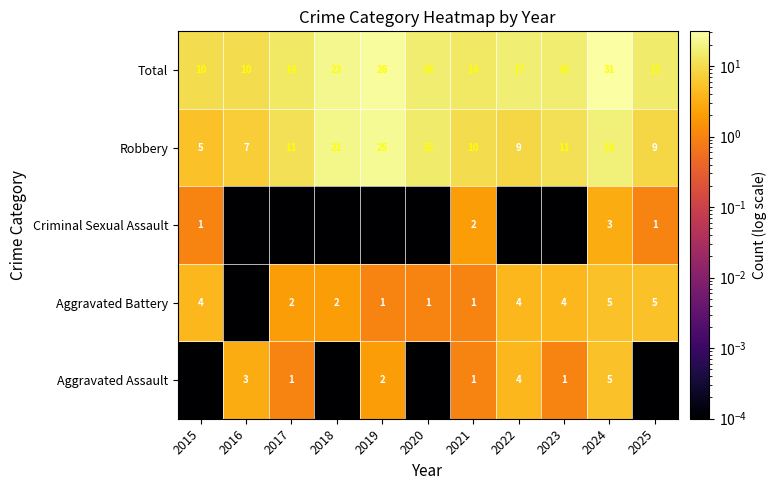

Rank the series at 2016 from highest to lowest value.

Total, Robbery, Aggravated Assault, Aggravated Battery, Criminal Sexual Assault